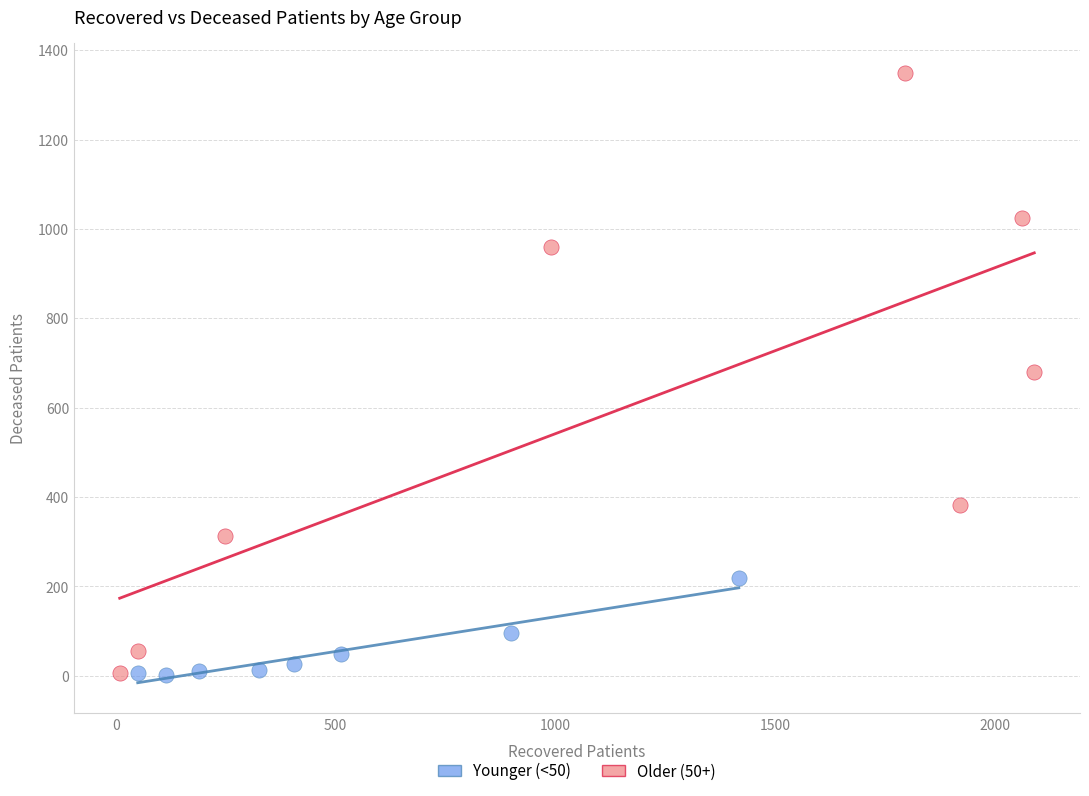

Which series reaches the maximum Y coordinate?

Older (50+)